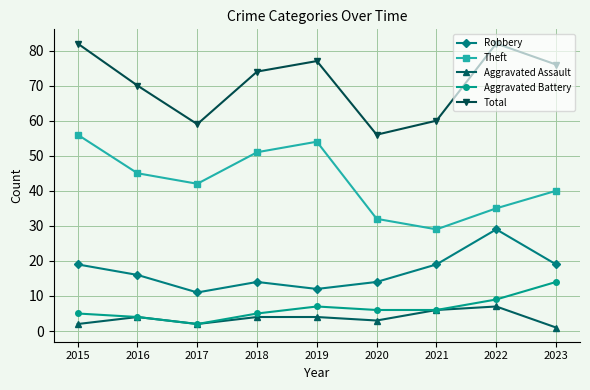

Reading right to left, extract all data points from this chart.

Robbery: 2023=19	2022=29	2021=19	2020=14	2019=12	2018=14	2017=11	2016=16	2015=19
Theft: 2023=40	2022=35	2021=29	2020=32	2019=54	2018=51	2017=42	2016=45	2015=56
Aggravated Assault: 2023=1	2022=7	2021=6	2020=3	2019=4	2018=4	2017=2	2016=4	2015=2
Aggravated Battery: 2023=14	2022=9	2021=6	2020=6	2019=7	2018=5	2017=2	2016=4	2015=5
Total: 2023=76	2022=82	2021=60	2020=56	2019=77	2018=74	2017=59	2016=70	2015=82